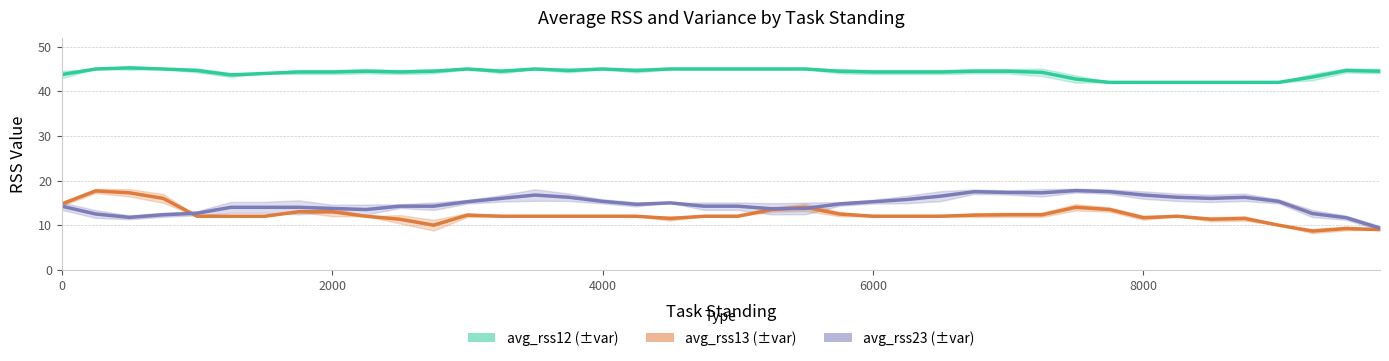

Reading right to left, what are all the values shown in this chart?

avg_rss12: 44.5	44.7	43.2	42.0	42.0	42.0	42.0	42.0	42.0	42.8	44.2	44.5	44.5	44.3	44.3	44.3	44.5	45.0	45.0	45.0	45.0	45.0	44.7	45.0	44.7	45.0	44.5	45.0	44.5	44.3	44.5	44.3	44.3	44.0	43.7	44.7	45.0	45.2	45.0	43.8
avg_rss13: 9.0	9.2	8.7	10.0	11.5	11.3	12.0	11.7	13.5	14.0	12.3	12.3	12.2	12.0	12.0	12.0	12.5	14.0	13.5	12.0	12.0	11.5	12.0	12.0	12.0	12.0	12.0	12.2	10.0	11.3	12.0	13.0	13.0	12.0	12.0	12.0	16.0	17.2	17.7	14.8
avg_rss23: 9.3	11.7	12.6	15.3	16.2	16.0	16.2	16.8	17.5	17.8	17.2	17.3	17.5	16.5	15.8	15.2	14.8	13.8	13.7	14.2	14.2	15.0	14.7	15.3	16.2	16.8	16.0	15.2	14.2	14.2	13.5	13.8	14.0	14.0	14.0	12.7	12.3	11.8	12.5	14.2